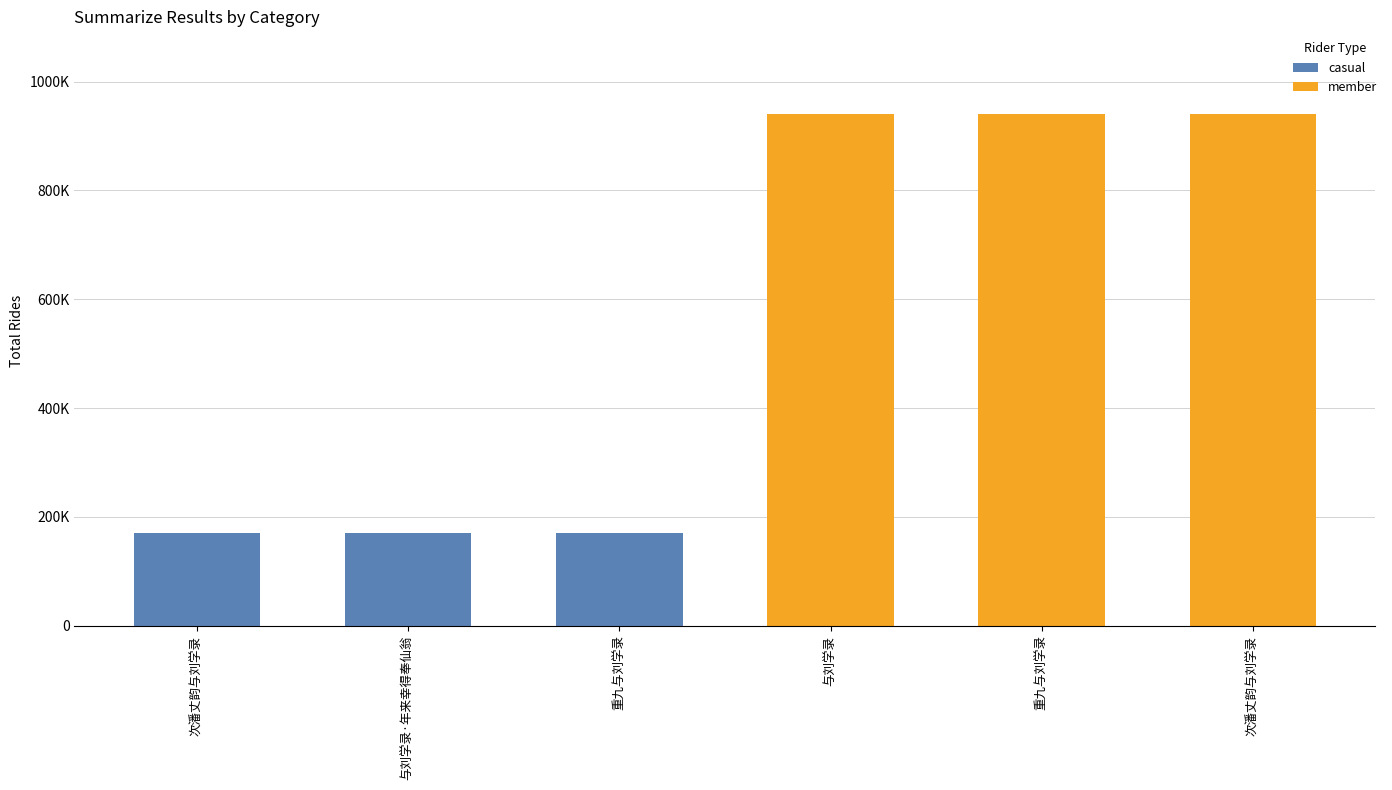

The value of casual at 与刘学录 is 0. True or false?

True